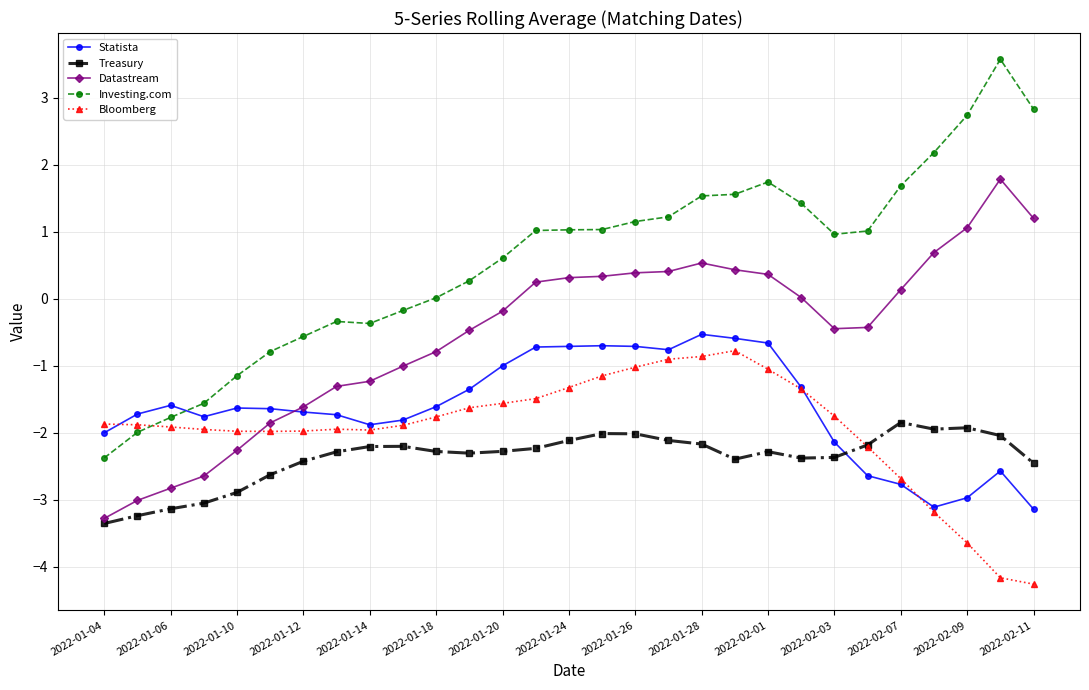

Which series has the largest total across all categories?

Investing.com